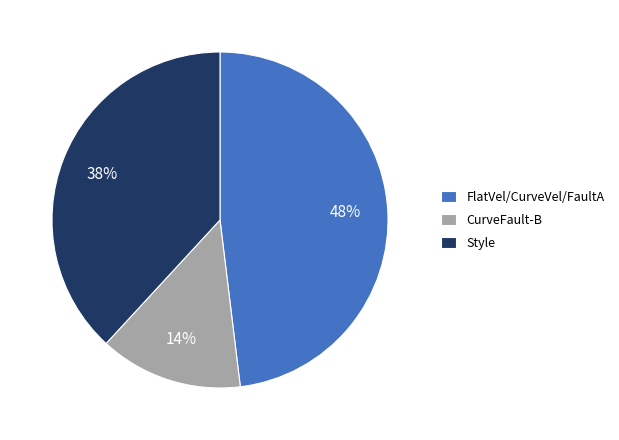

What is the largest slice in the pie chart?

FlatVel/CurveVel/FaultA